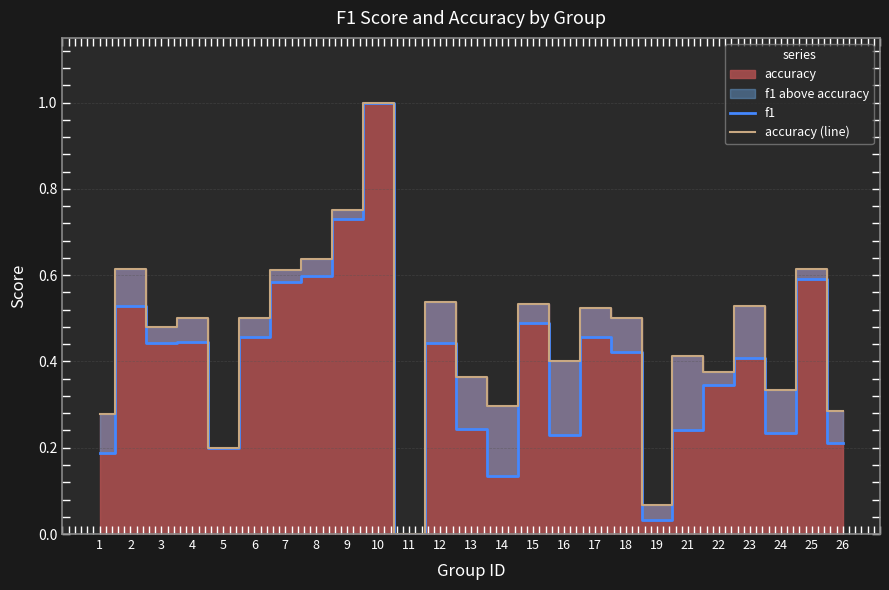

Rank the series at 24 from lowest to highest value.

f1, accuracy (line)